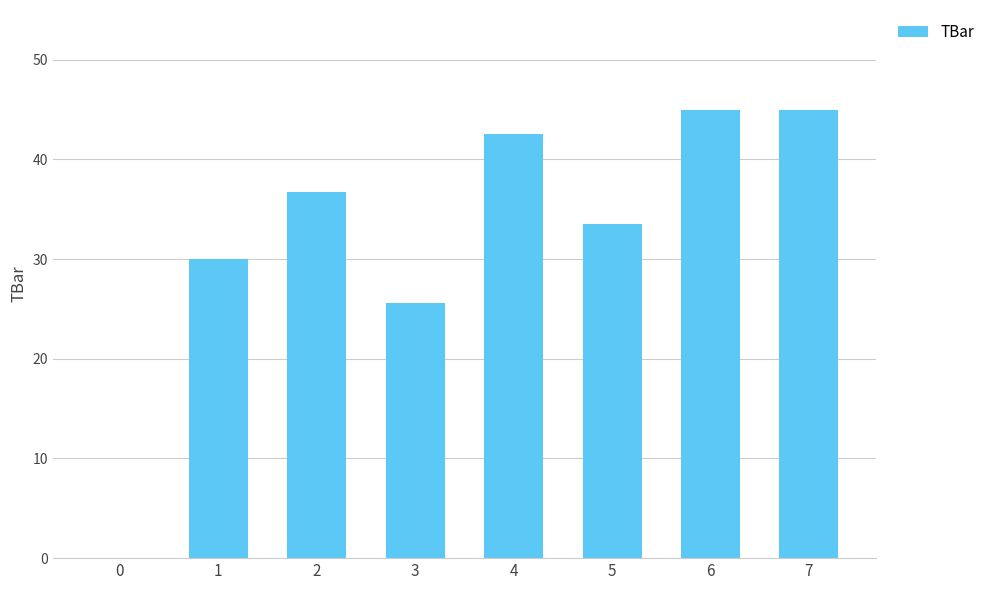

Reading left to right, transcribe all the data shown in this chart.

0.0	30.0	36.7	25.6	42.6	33.5	45.0	45.0